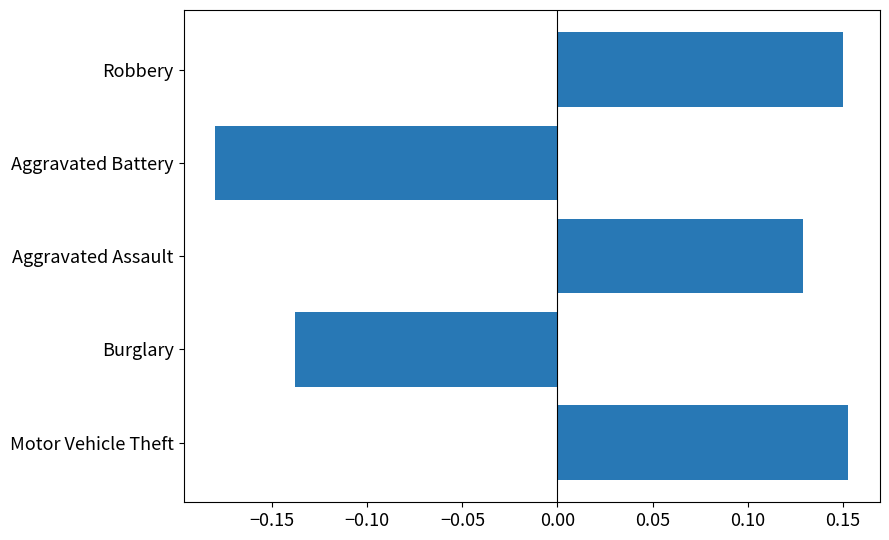

Which has a higher value, Motor Vehicle Theft or Aggravated Assault?

Motor Vehicle Theft